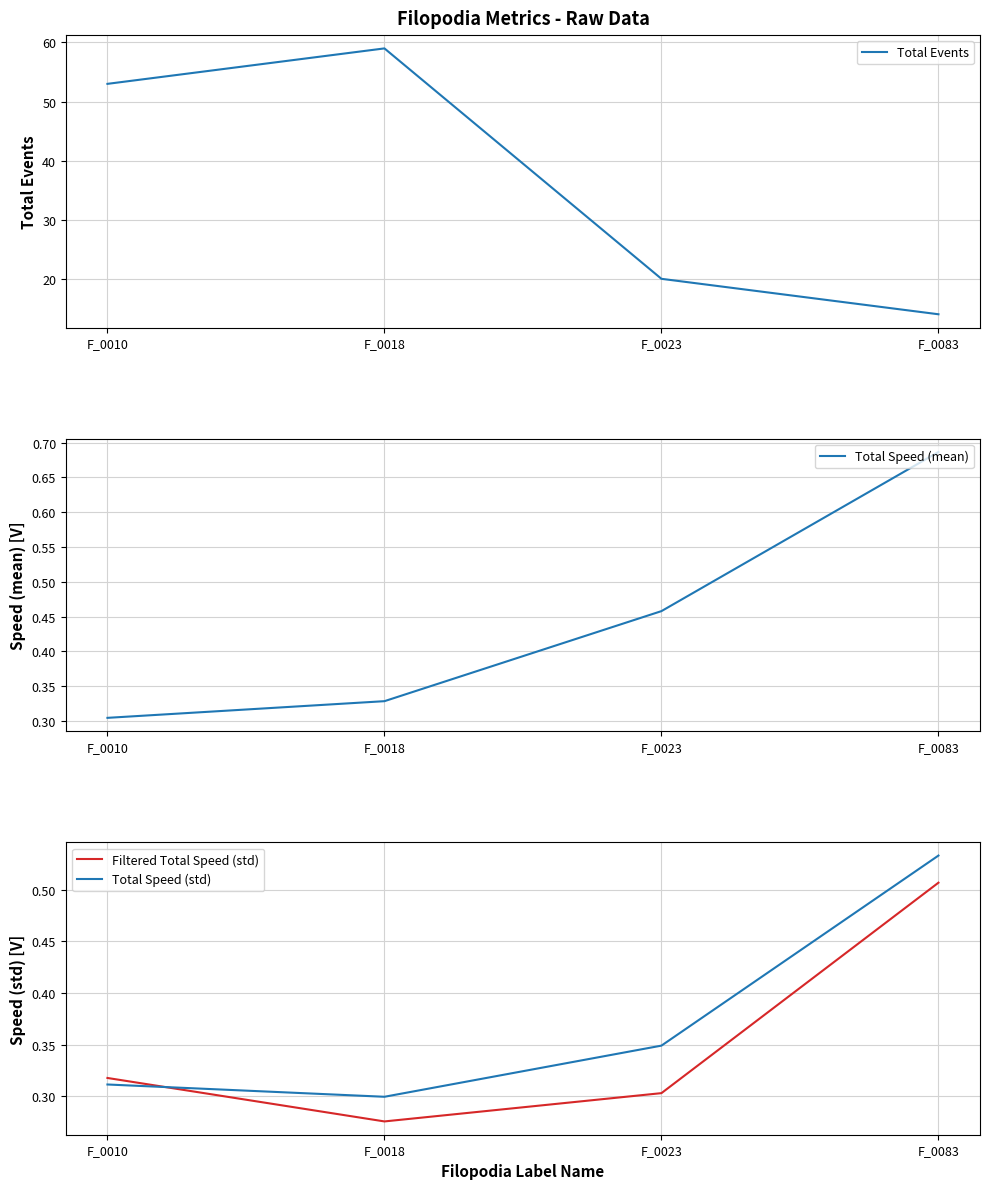

What is the sum of the Total Speed (mean) values at F_0018 and F_0010?

0.6